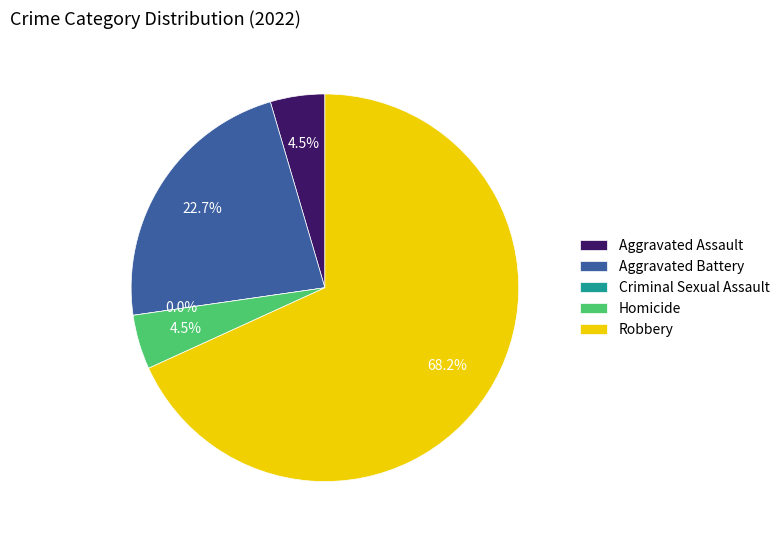

Does Aggravated Assault account for over 50% of the chart?

No